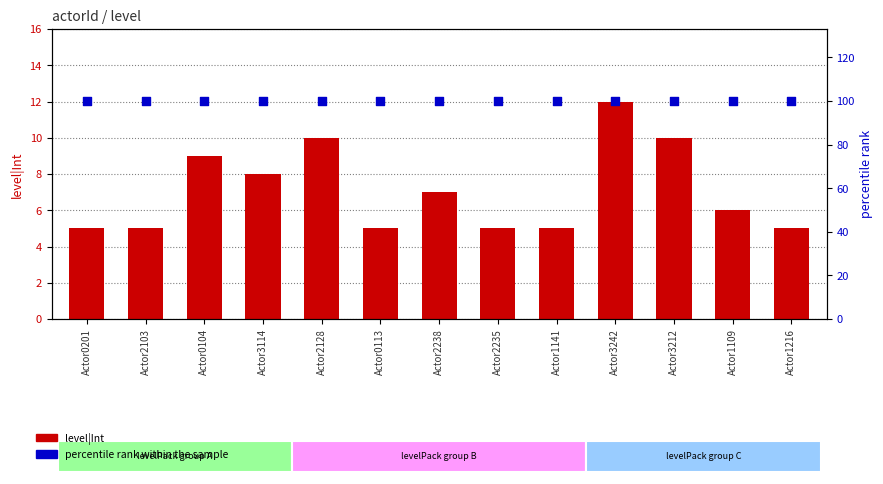

Is the value of level|Int at Actor1141 greater than the value of percentile rank within the sample at Actor0113?

No